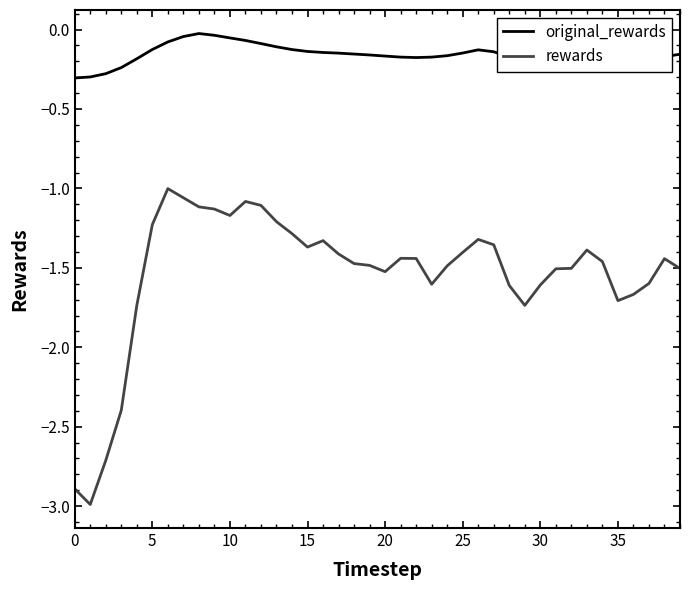

In rewards, how many points are lower than both neighbors (excluding endpoints)?

7